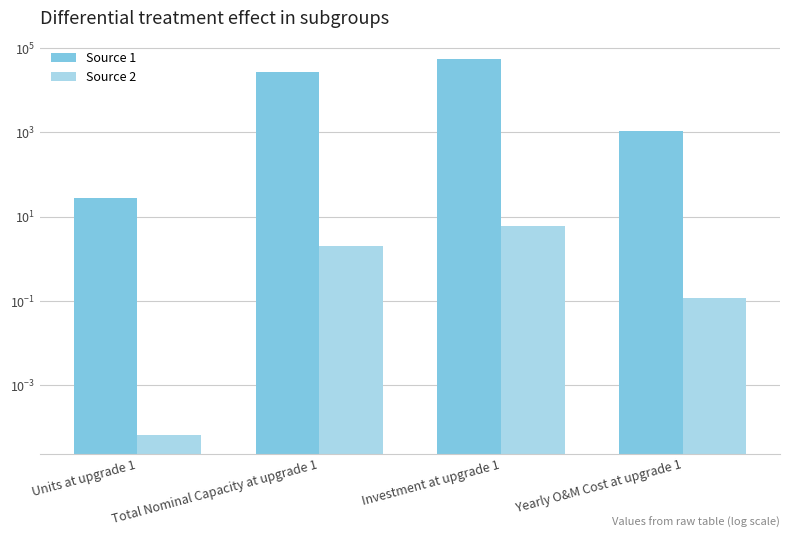

The Source 2 series shows 6.0 at Investment at upgrade 1. True or false?

True